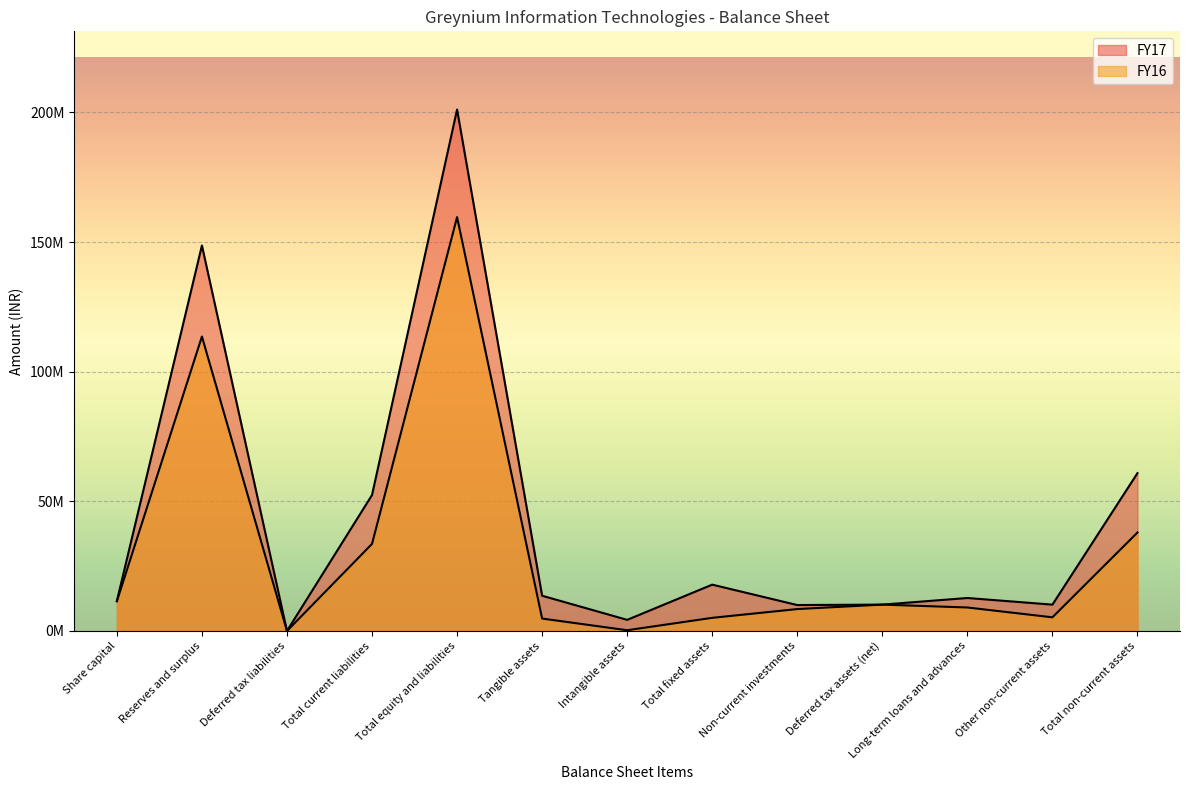

What is the label of the 7th point from the right?

Intangible assets